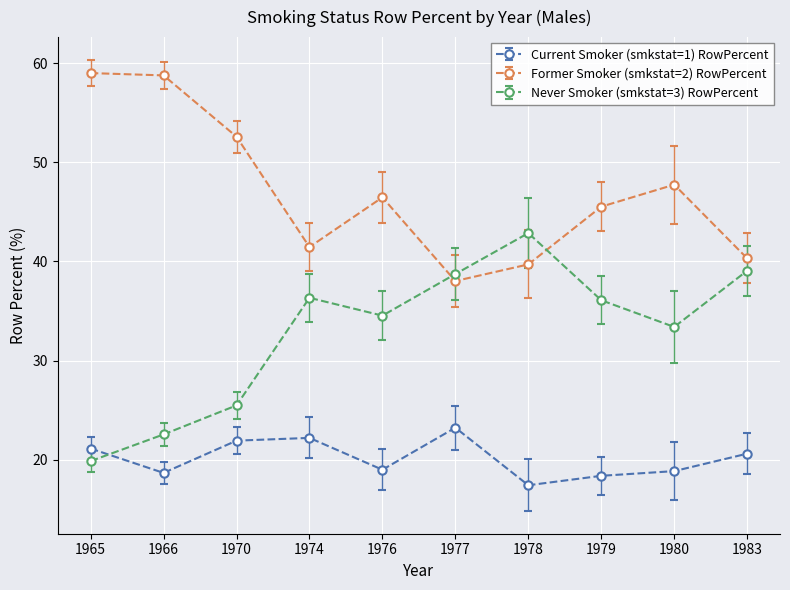

Does the chart have visible grid lines?

Yes